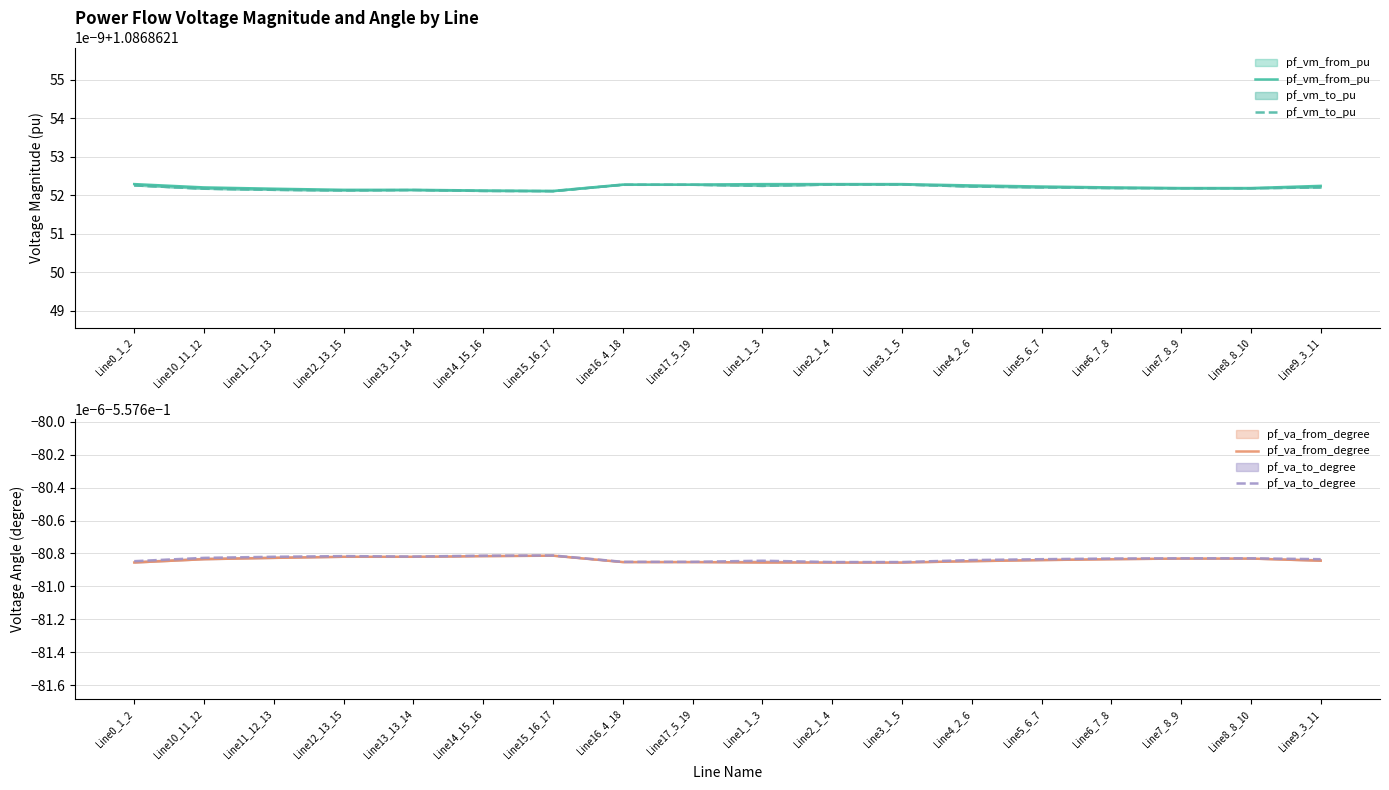

What are all the series names shown in the legend?

pf_vm_from_pu, pf_vm_to_pu, pf_va_from_degree, pf_va_to_degree